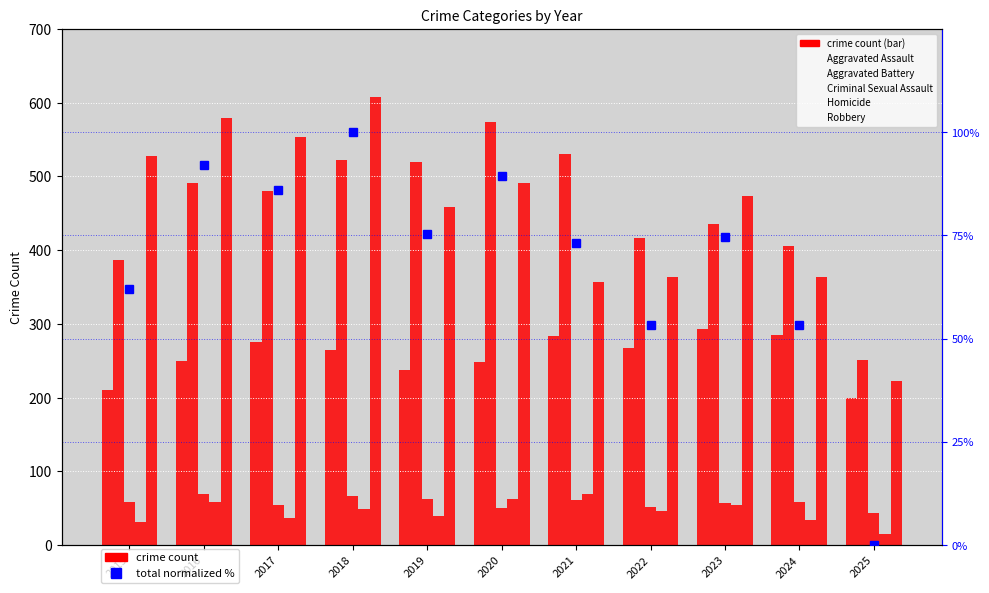

At how many categories does at least one series exceed 502?

7